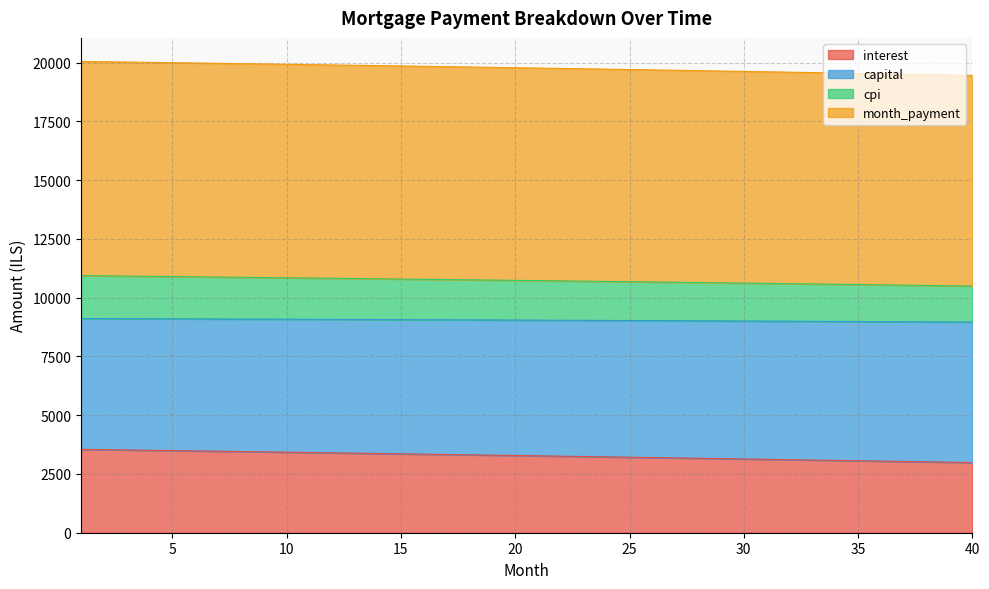

What is the minimum value for interest?

2985.2